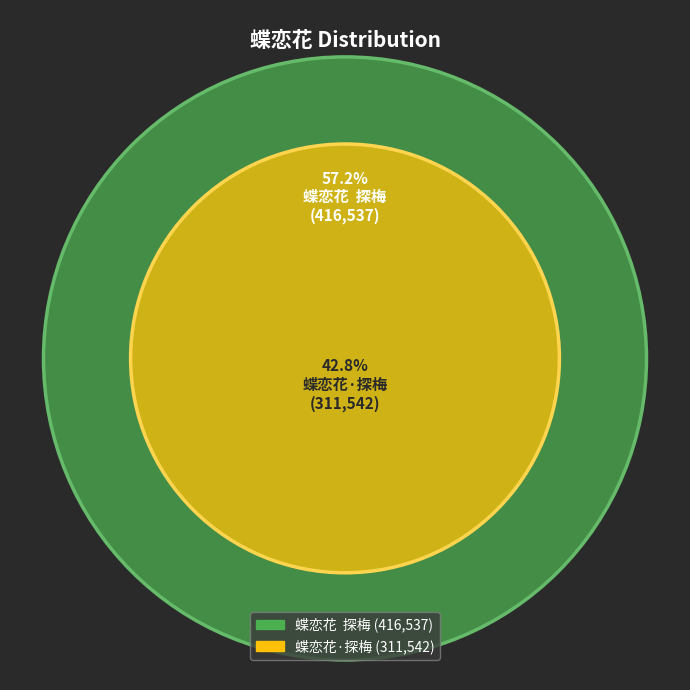

Rank the categories by value from highest to lowest.

蝶恋花  探梅, 蝶恋花·探梅